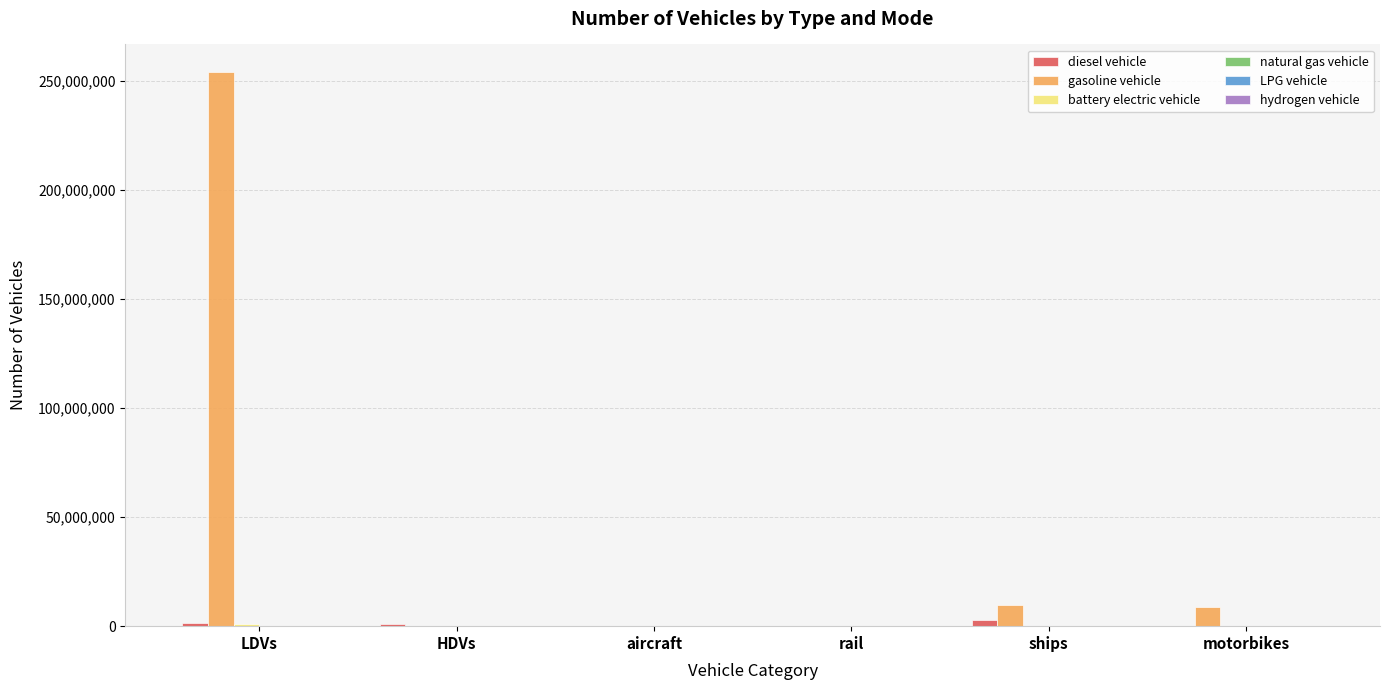

Read the gasoline vehicle value at motorbikes.

8596314.0